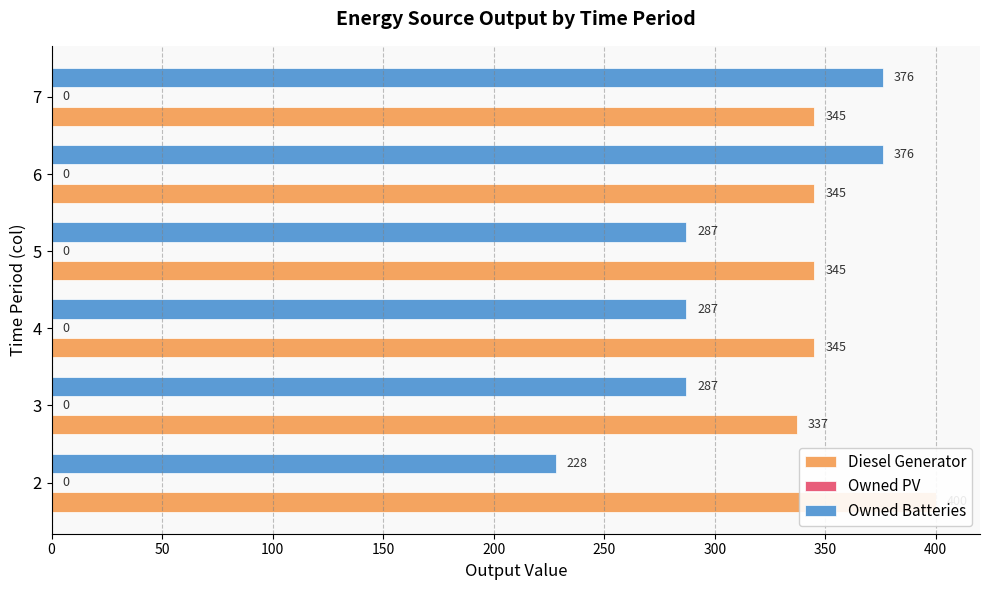

What are all the series names shown in the legend?

Diesel Generator, Owned PV, Owned Batteries